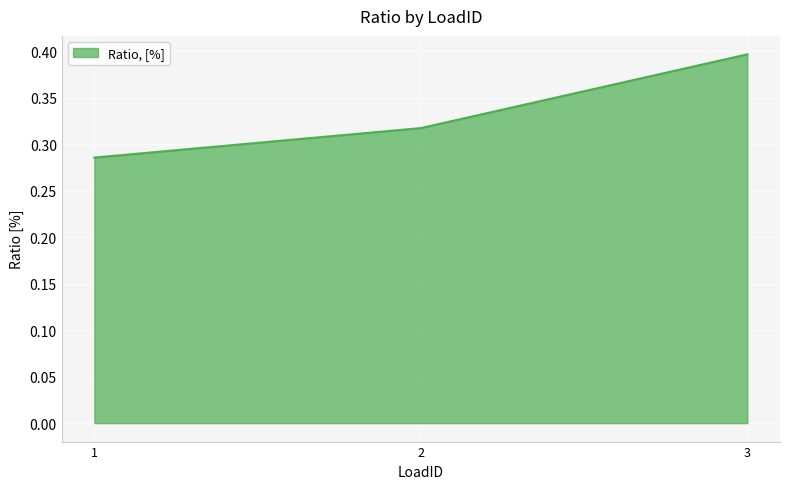

Which has a higher value, 1 or 2?

2